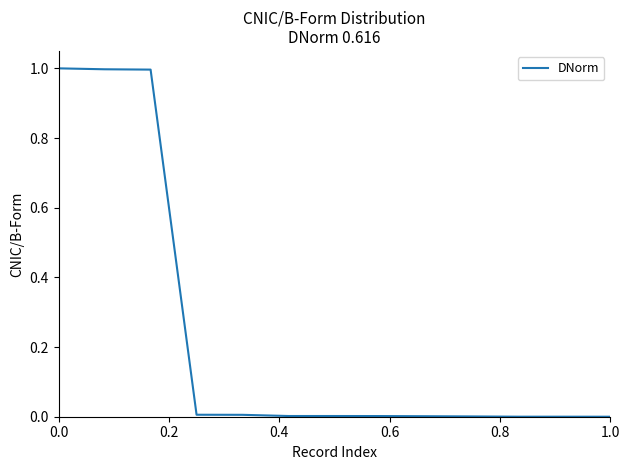

What is the difference between the maximum and minimum values?

1.0